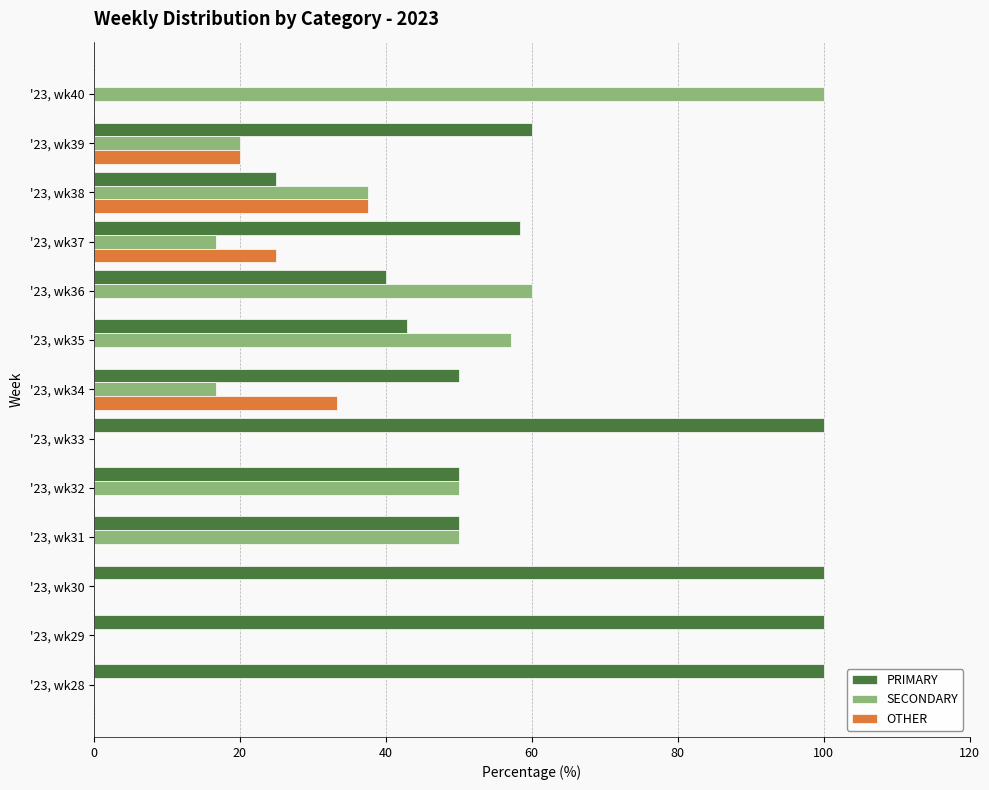

What is the average value of the PRIMARY series?

59.7